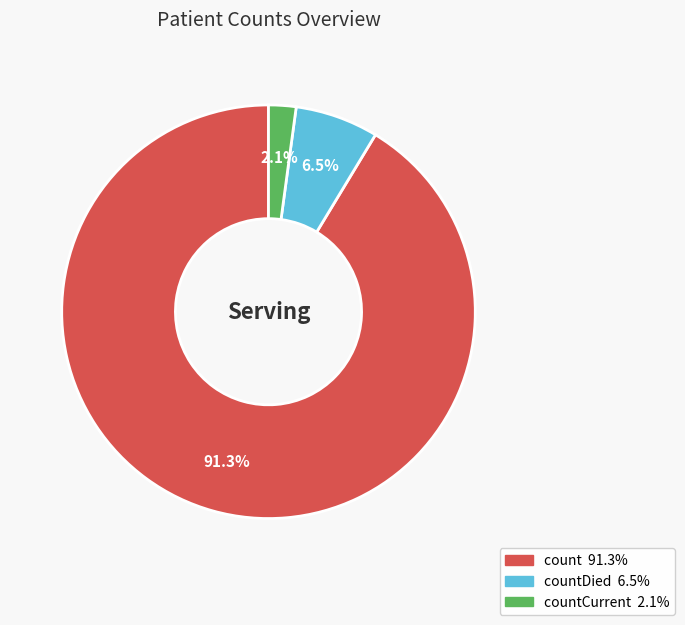

Is there a majority slice in this chart?

Yes